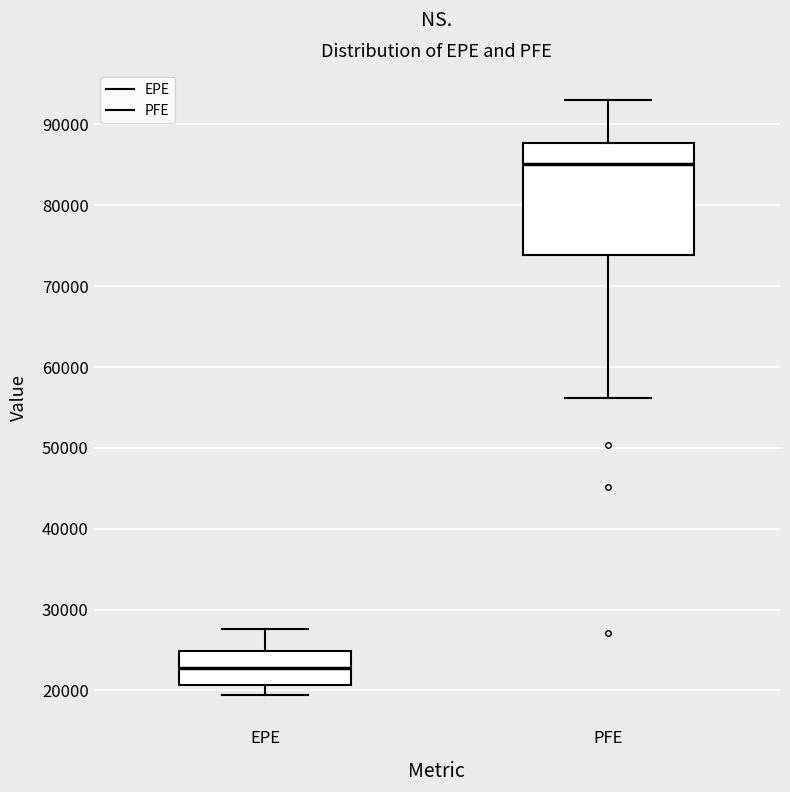

Reading left to right, read every box against the y-axis: the position of its median line, the range the box covers, and the ends of its whiskers. The values are not printed on the chart, so give them approximately, as read against the axis.

EPE: median 23000, box 21000 to 25000, whiskers 19000 to 28000
PFE: median 85000, box 74000 to 88000, whiskers 56000 to 93000